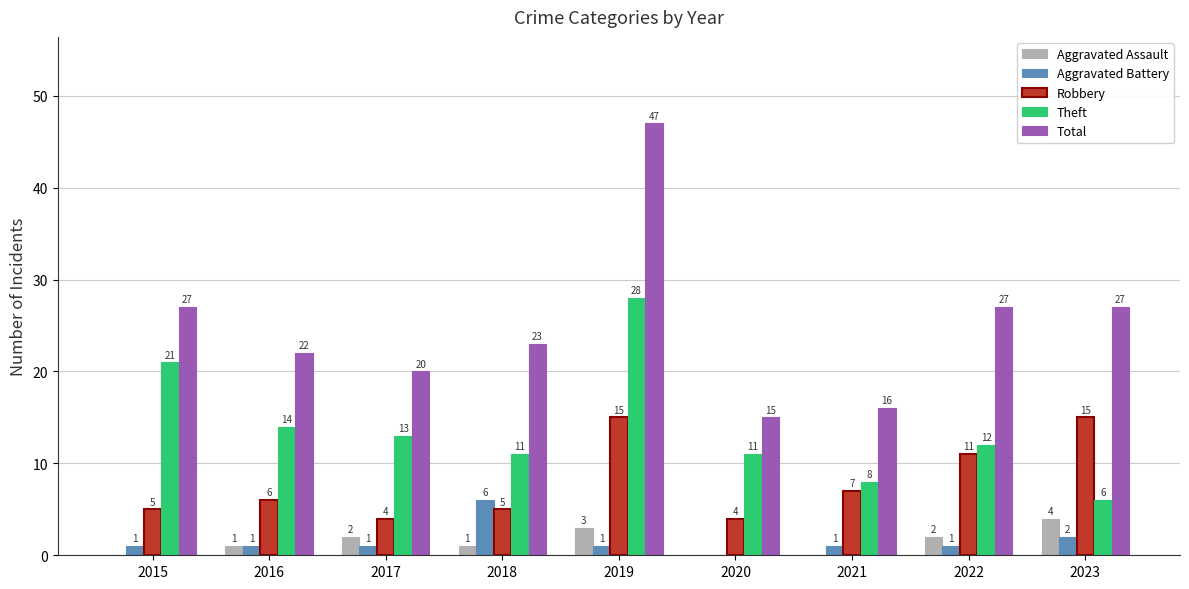

Which series has the largest range (max minus min)?

Total